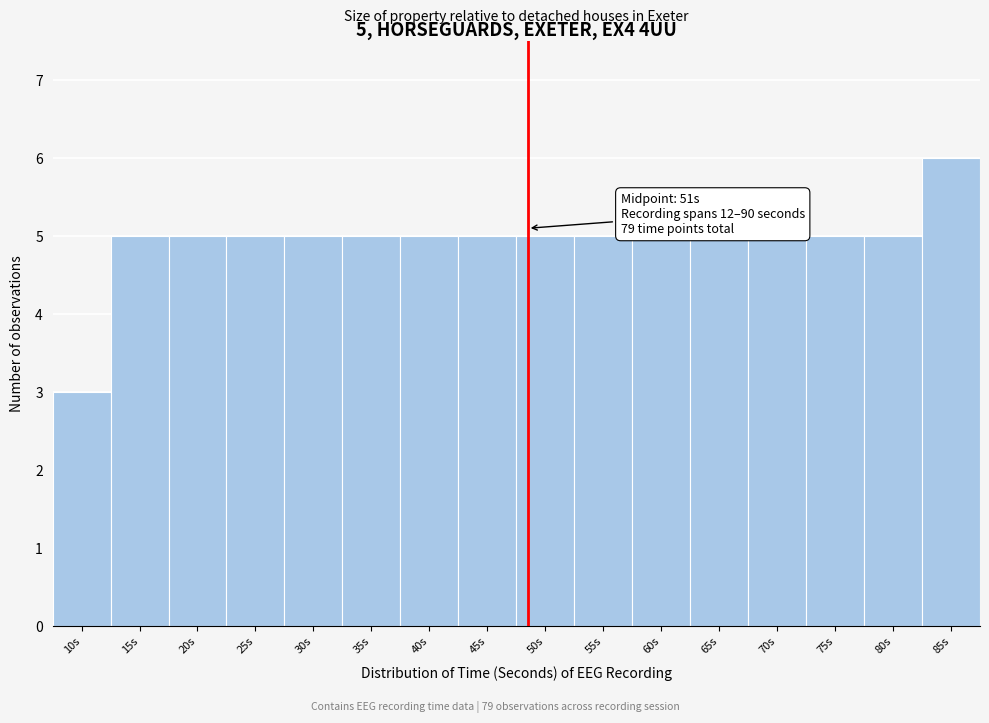

Reading left to right, transcribe all the data shown in this chart.

3	5	5	5	5	5	5	5	5	5	5	5	5	5	5	6